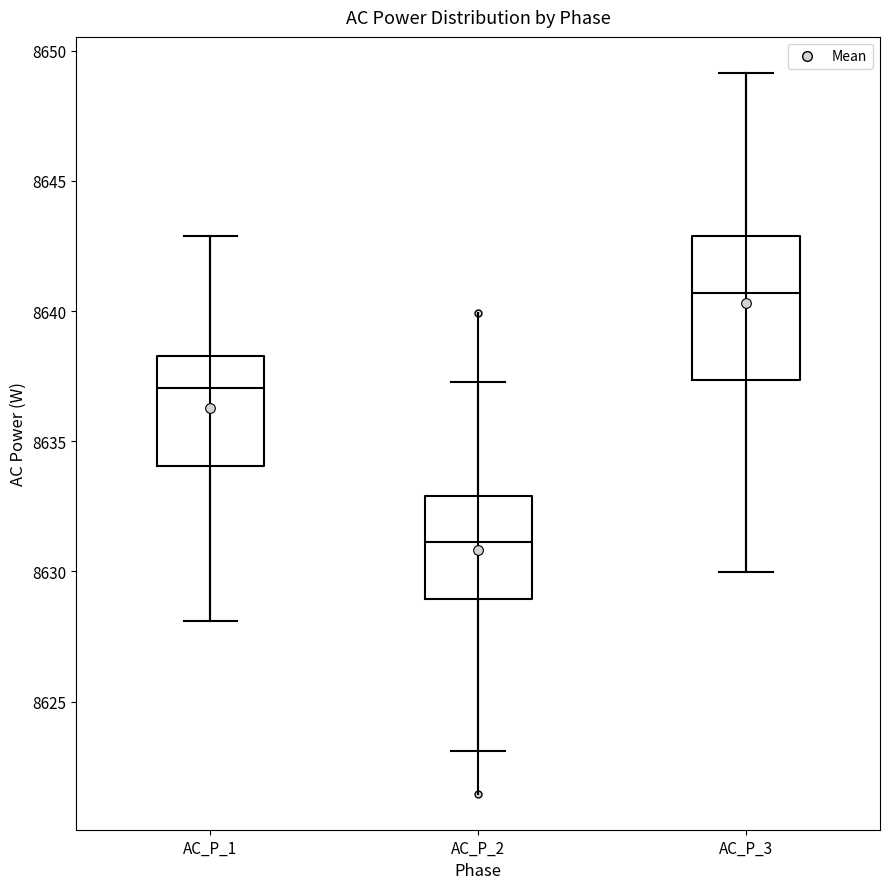

Comparing the boxes themselves (not the whiskers), which one is the tallest?

AC_P_3